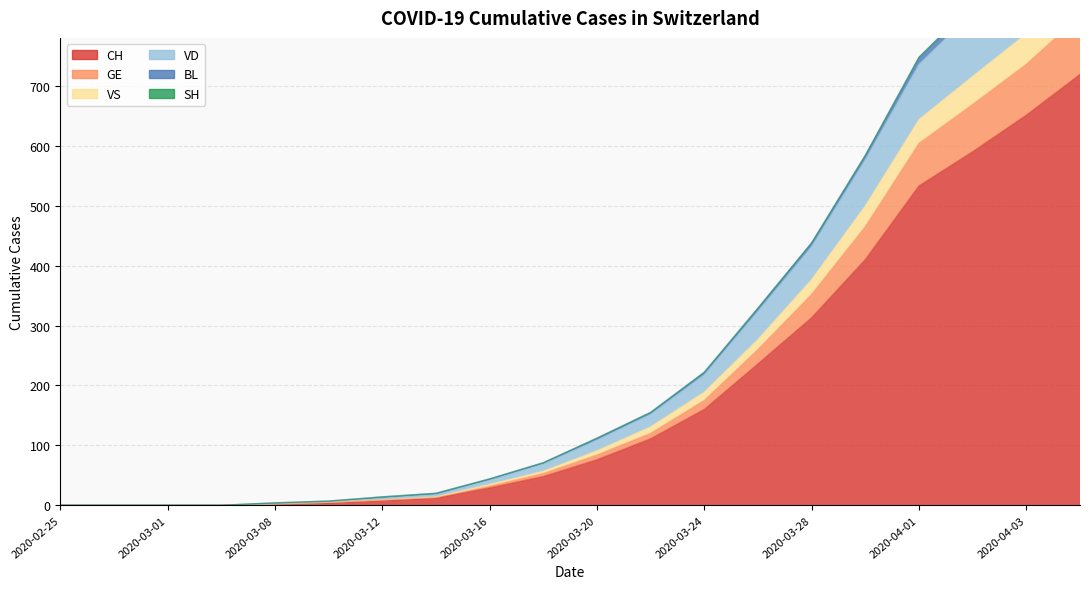

Is it true that GE equals 352 at 2020-03-28?

True